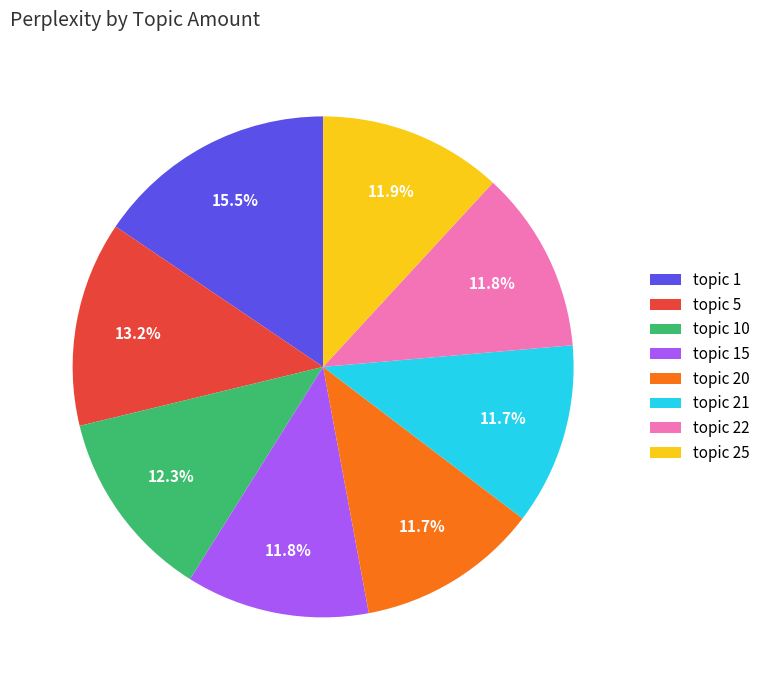

Does any single category account for the majority?

No